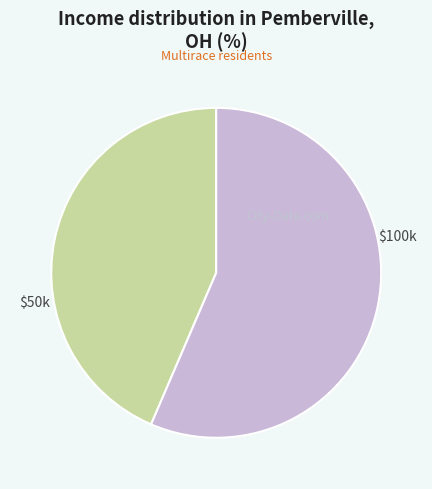

Is there any slice that represents more than half of the pie?

Yes